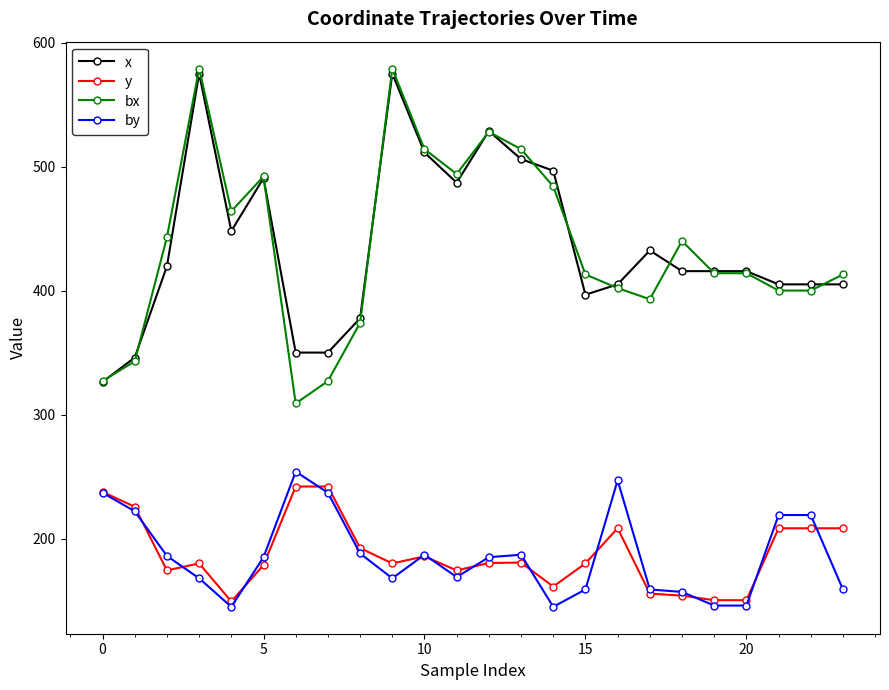

What is the maximum value for by?

254.0